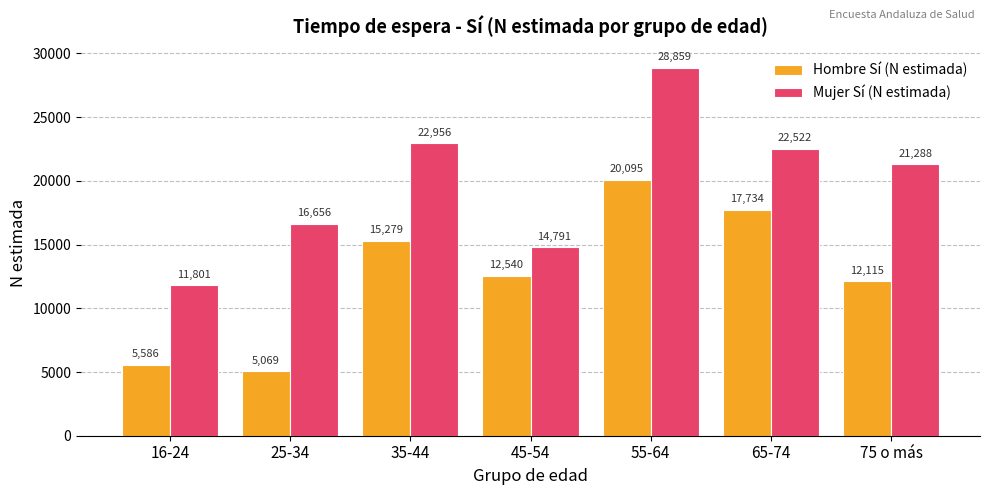

What is the value of the Hombre Sí (N estimada) bar at the 2nd from the left?

5069